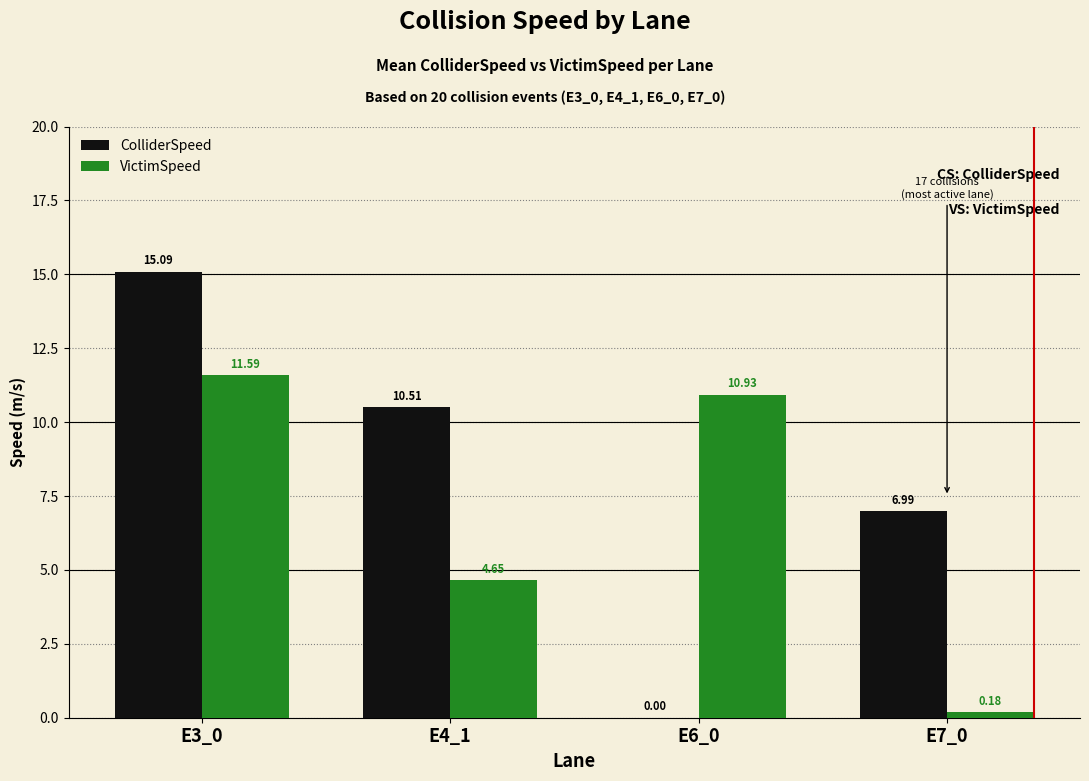

At which category is the sum across all series the highest?

E3_0